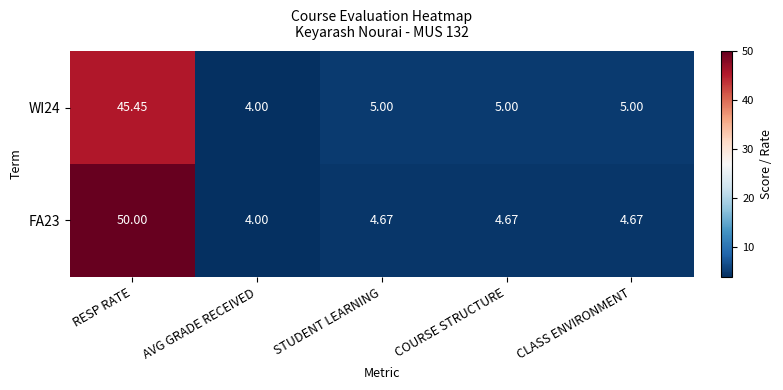

Which label corresponds to the largest value in the chart?

RESP RATE